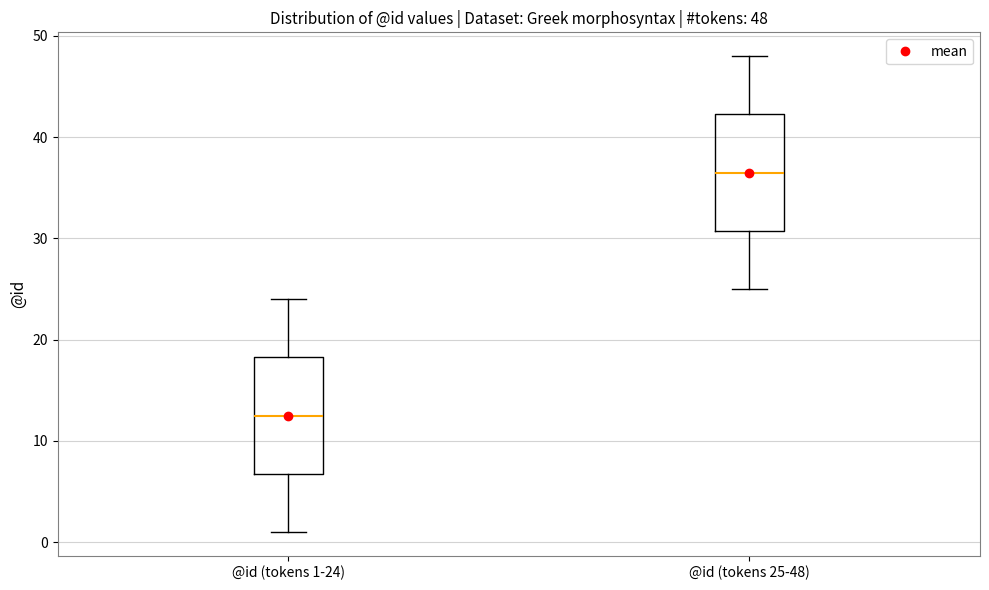

Which box's median line is the highest?

@id (tokens 25-48)